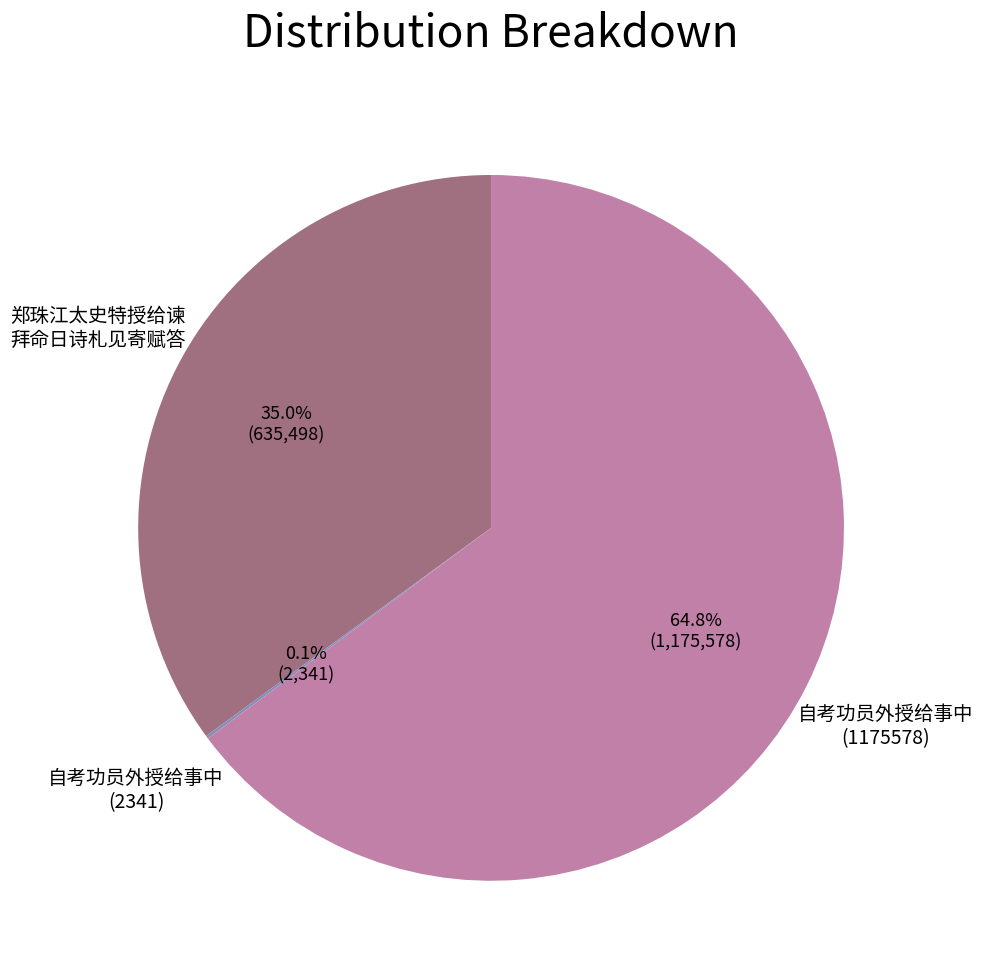

Does any single category account for the majority?

Yes